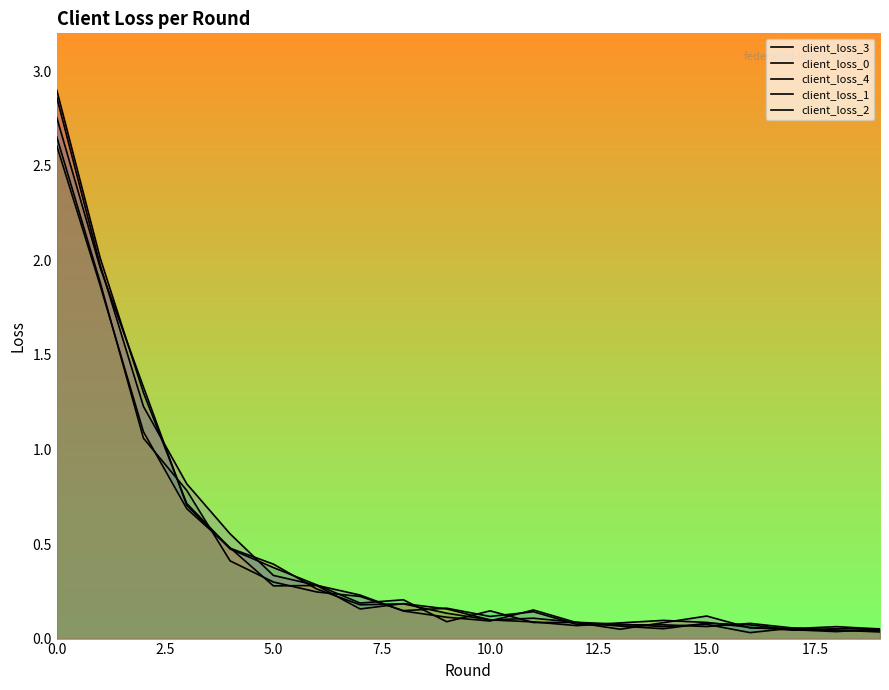

Which has a higher value, 18 or 19?

18